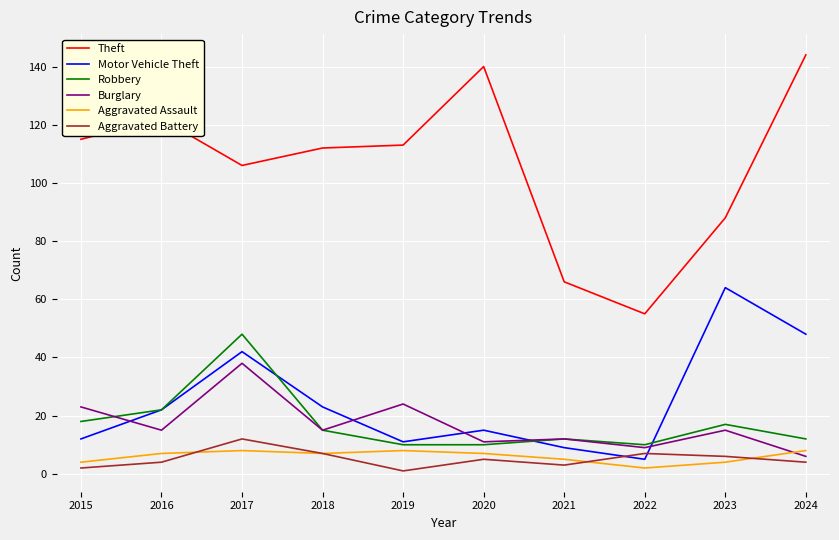

At how many categories does at least one series exceed 102?

7